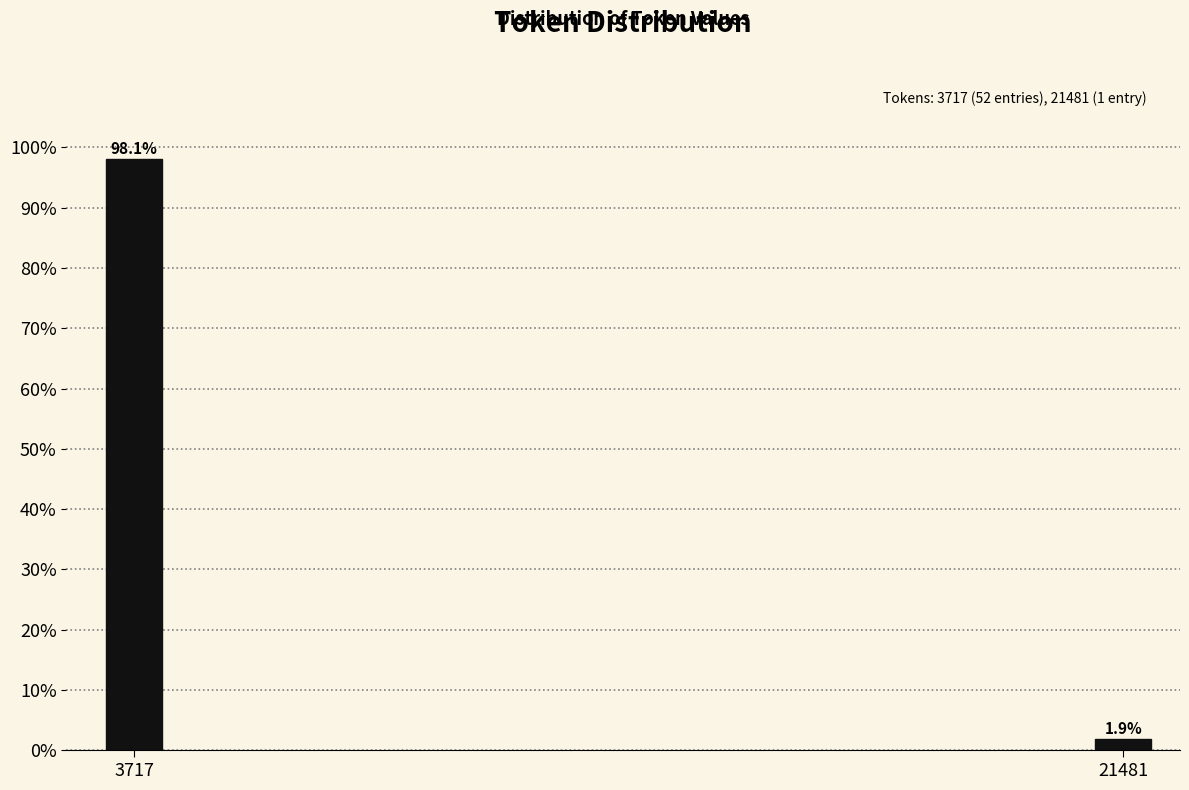

Reading right to left, transcribe all the data shown in this chart.

1.9	98.1